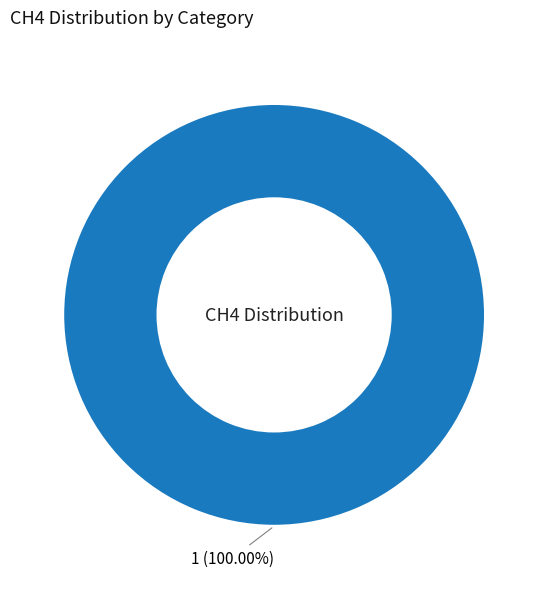

Rank the categories by value from lowest to highest.

1